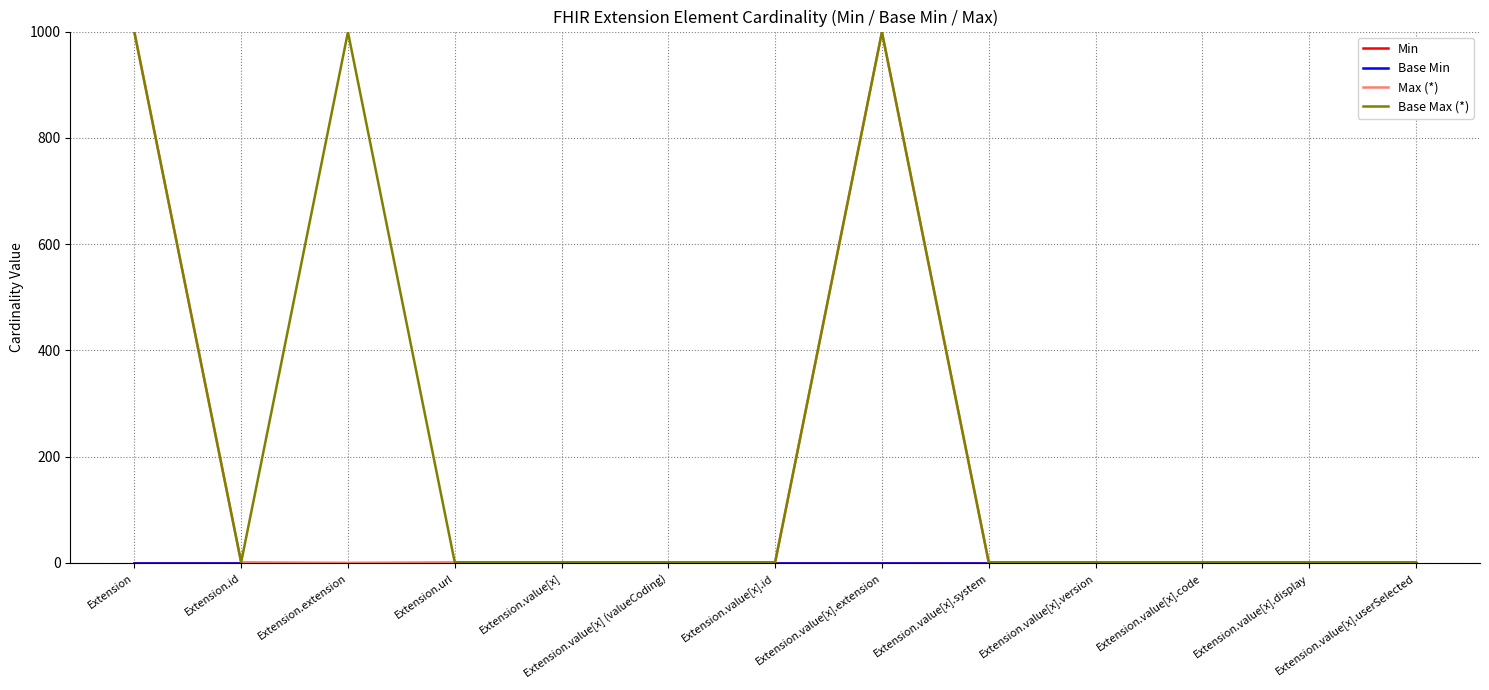

Rank the series by their maximum value, from highest to lowest.

Max (*), Base Max (*), Min, Base Min